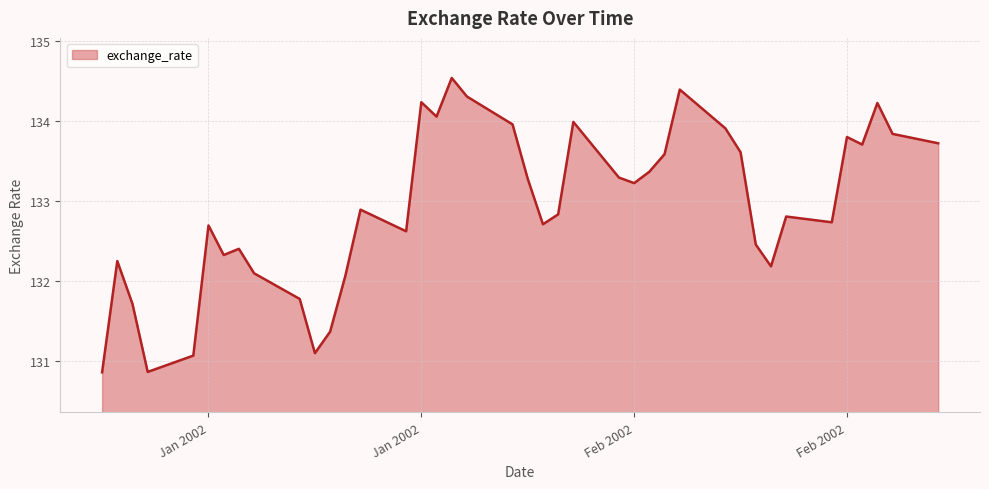

What is the smallest value displayed?

130.9